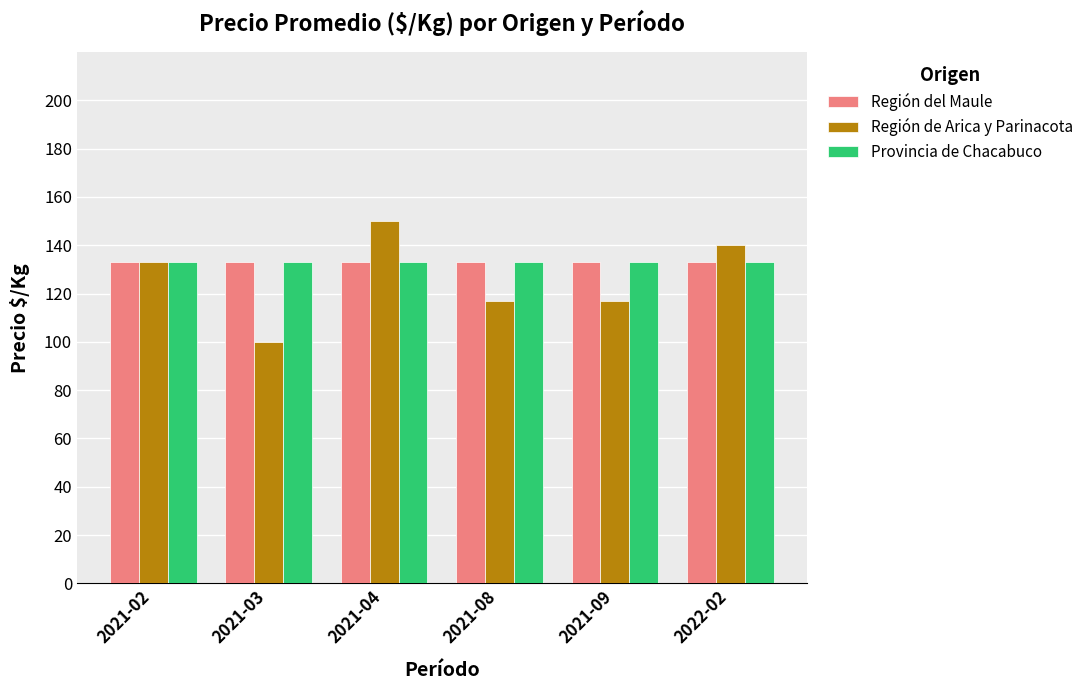

What position from the left is 2021-04?

3